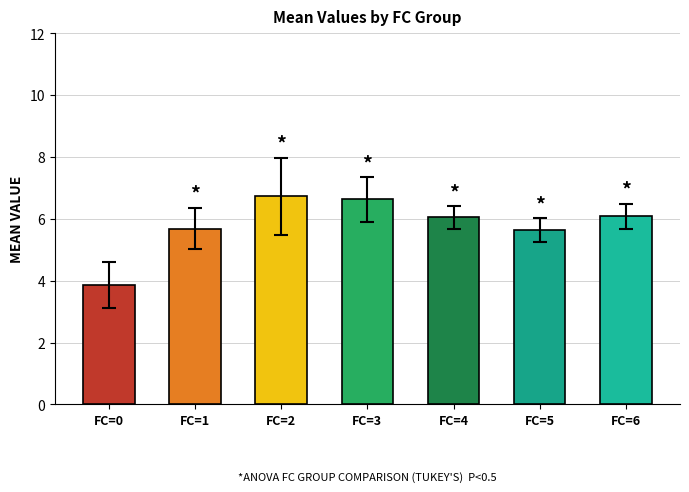

How many values are below 6?

3